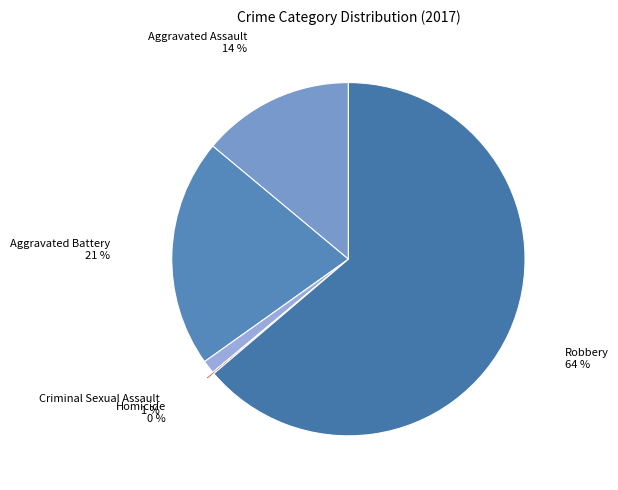

To the nearest percent, what is the difference between the largest and smallest slice percentages?

64%